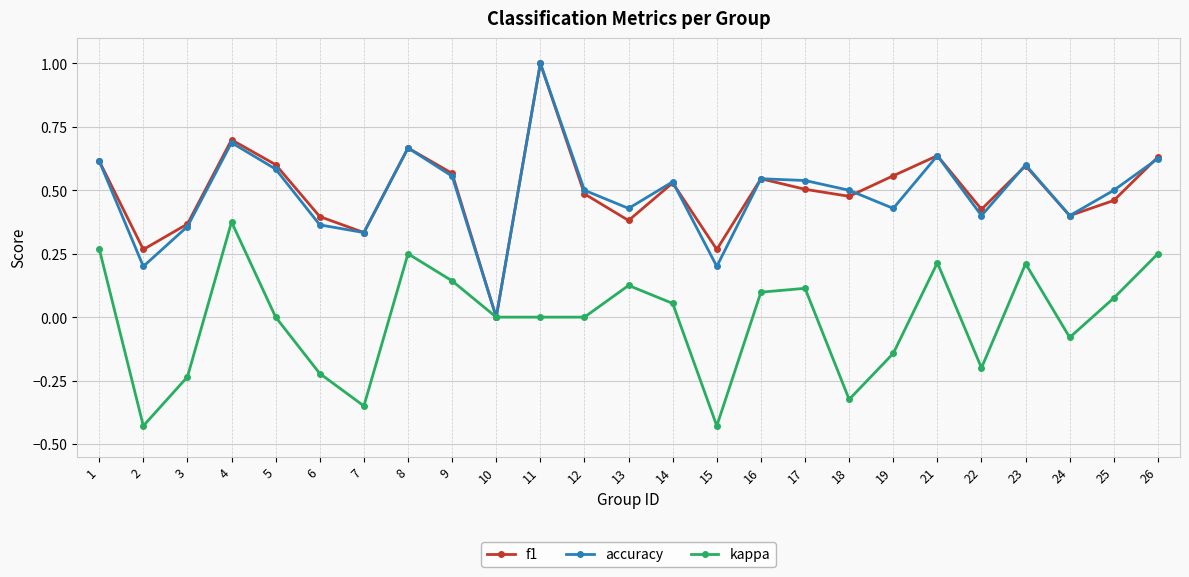

Is the value of f1 at 11 greater than the value of accuracy at 2?

Yes